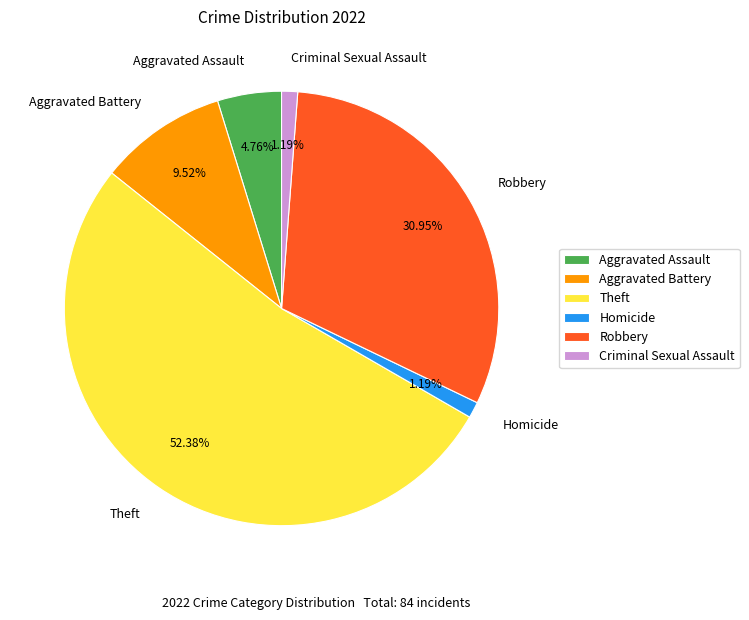

Which has a higher value, Robbery or Aggravated Battery?

Robbery